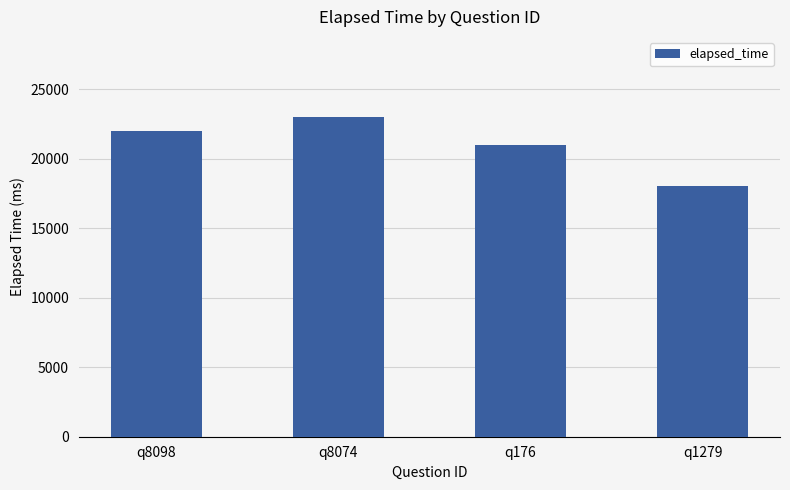

At which category does the chart reach its minimum across all series?

q1279